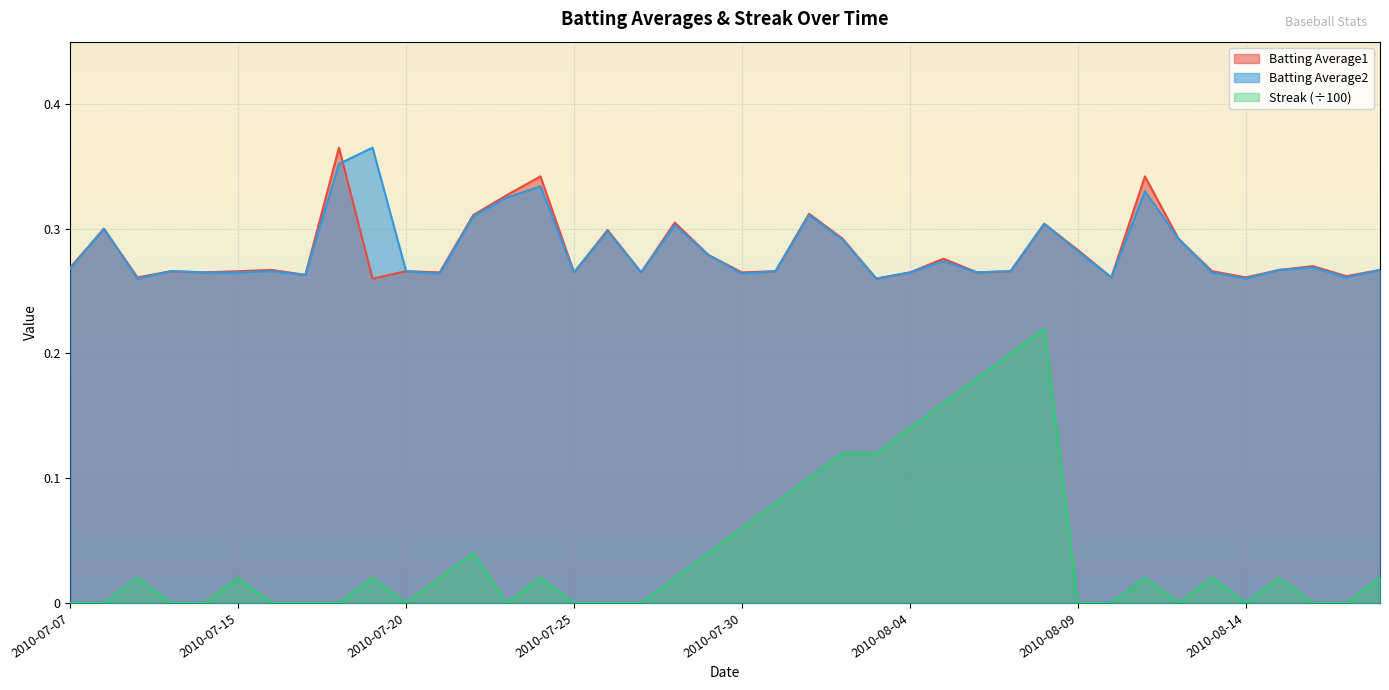

What is the value of the Streak point at the 24th from the left?

0.1